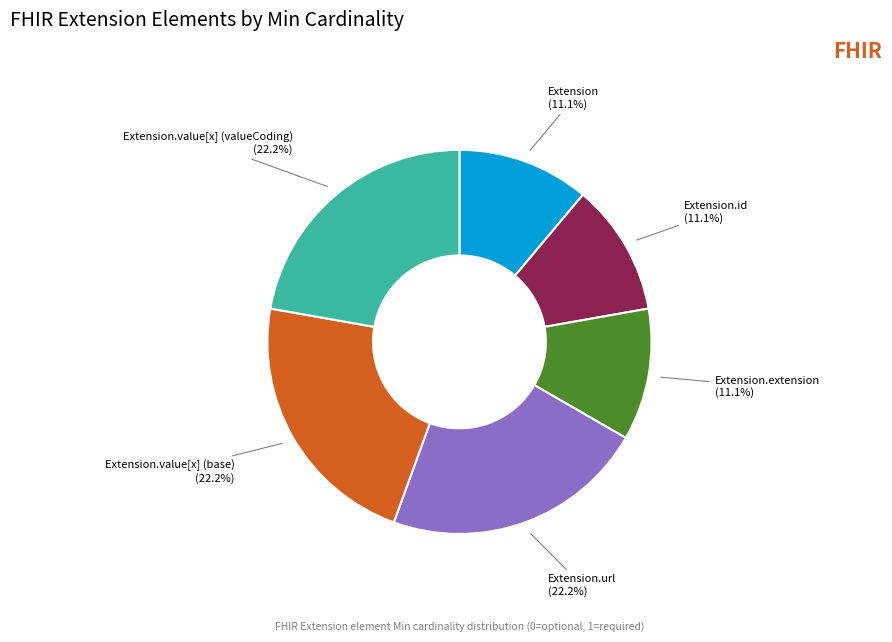

Between Extension.value[x] (valueCoding) and Extension, which is larger?

Extension.value[x] (valueCoding)